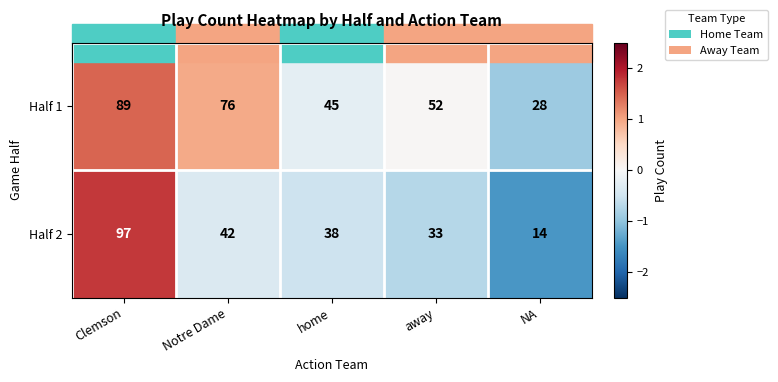

At which label does Half 1 reach its minimum?

NA